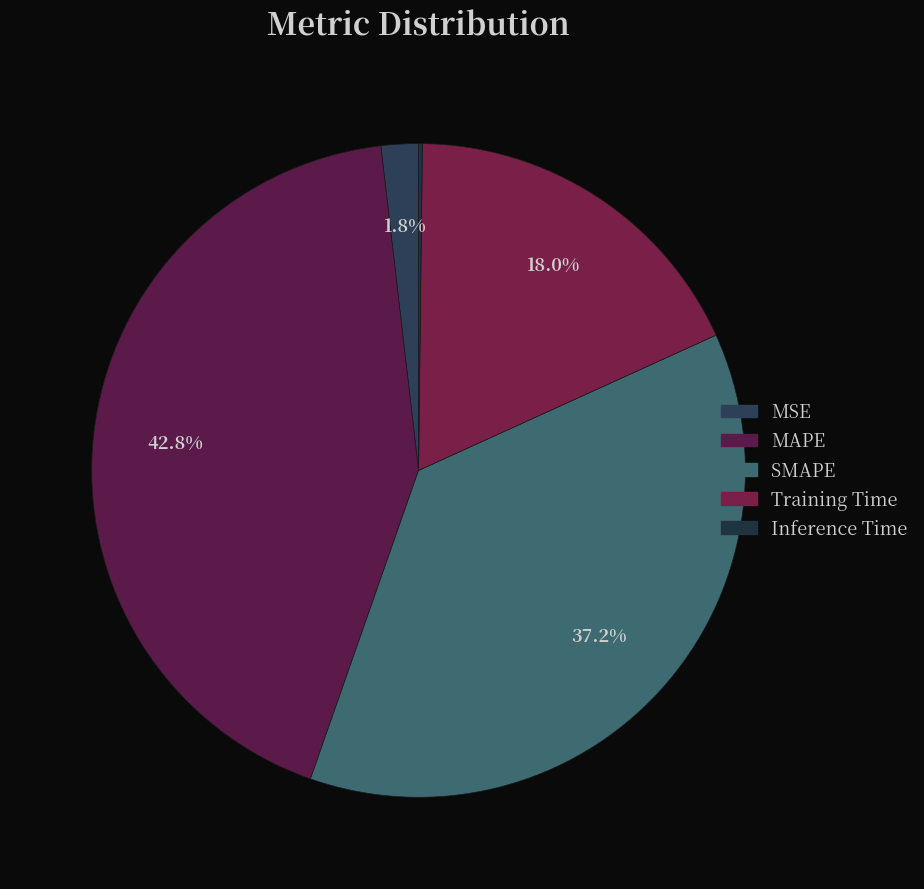

To the nearest percent, what portion does SMAPE represent?

37%